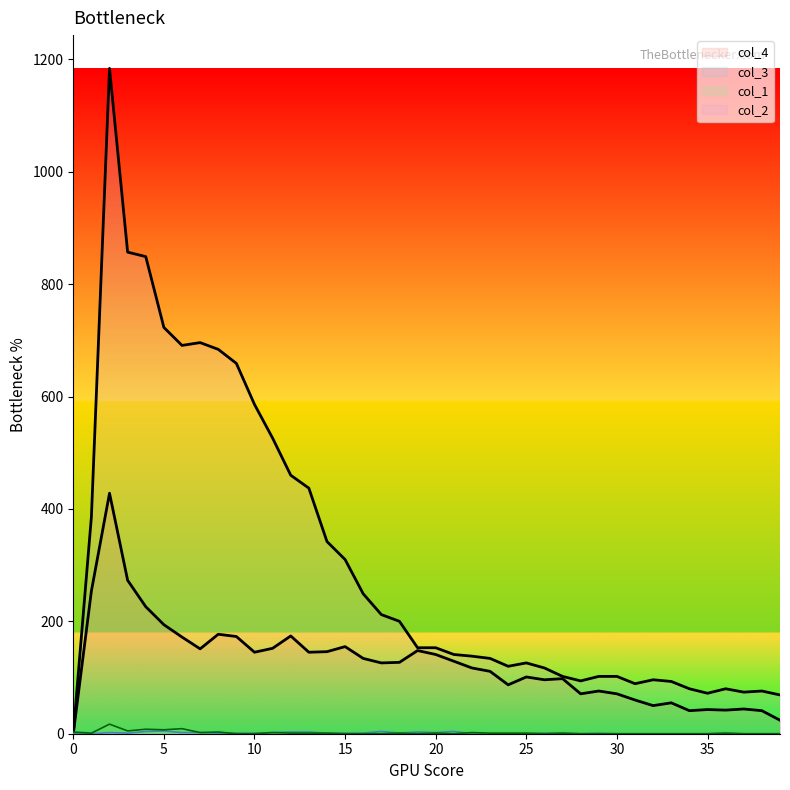

Where is the first local maximum for col_1?

2